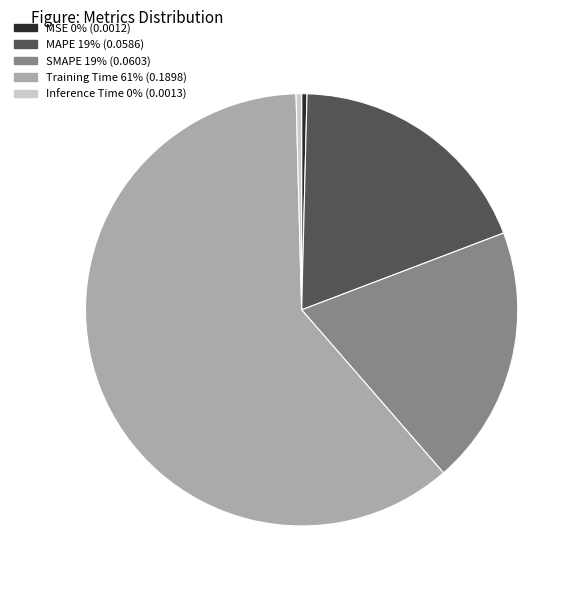

Which category has the biggest portion of the pie?

Training Time